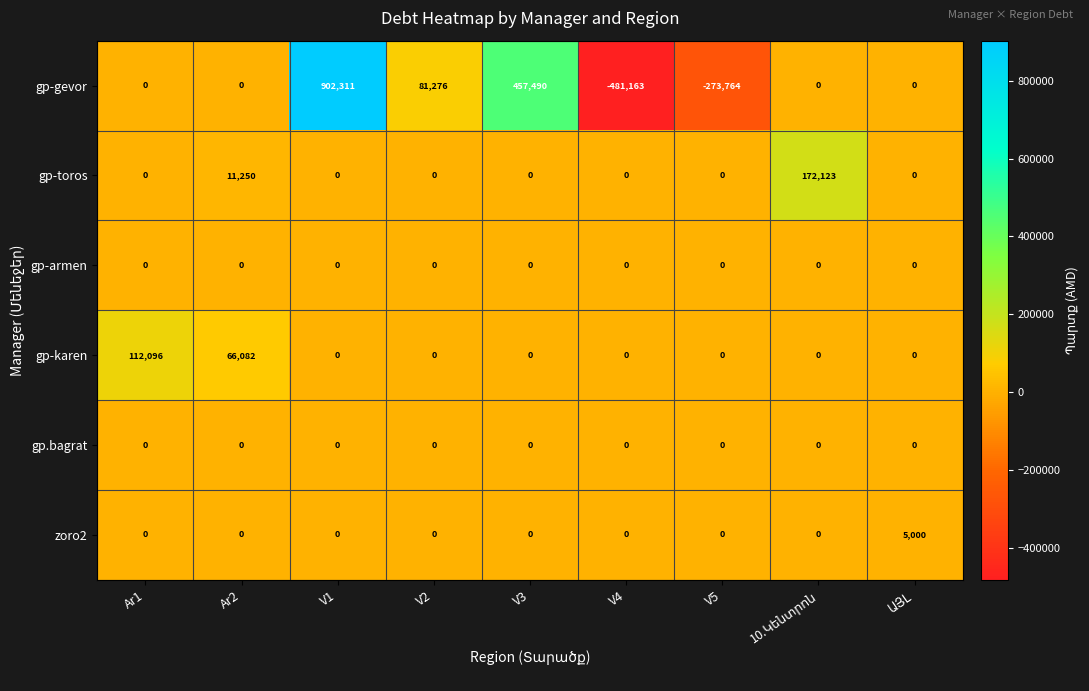

Which series has the widest spread of values?

gp-gevor